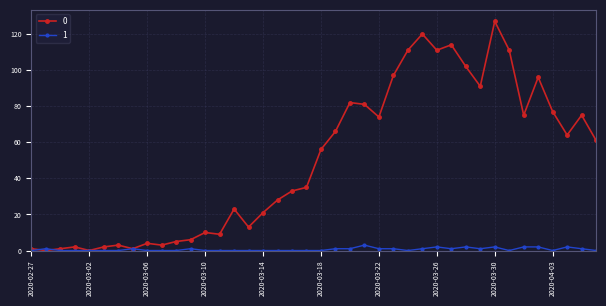

True or false: 0 has more than 1 points higher than both neighbors.

True